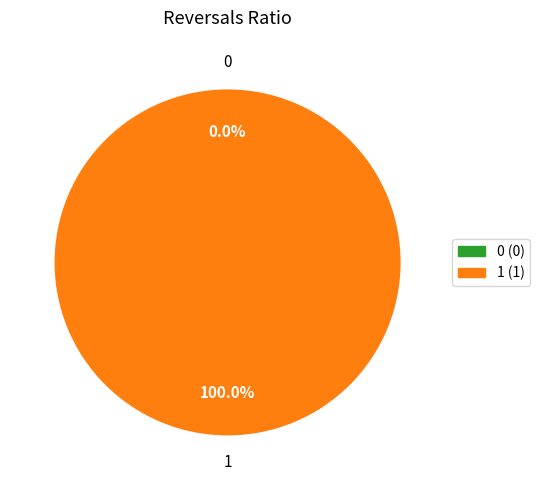

To the nearest percent, what is the difference between the 1 and 0 slice percentages?

100%